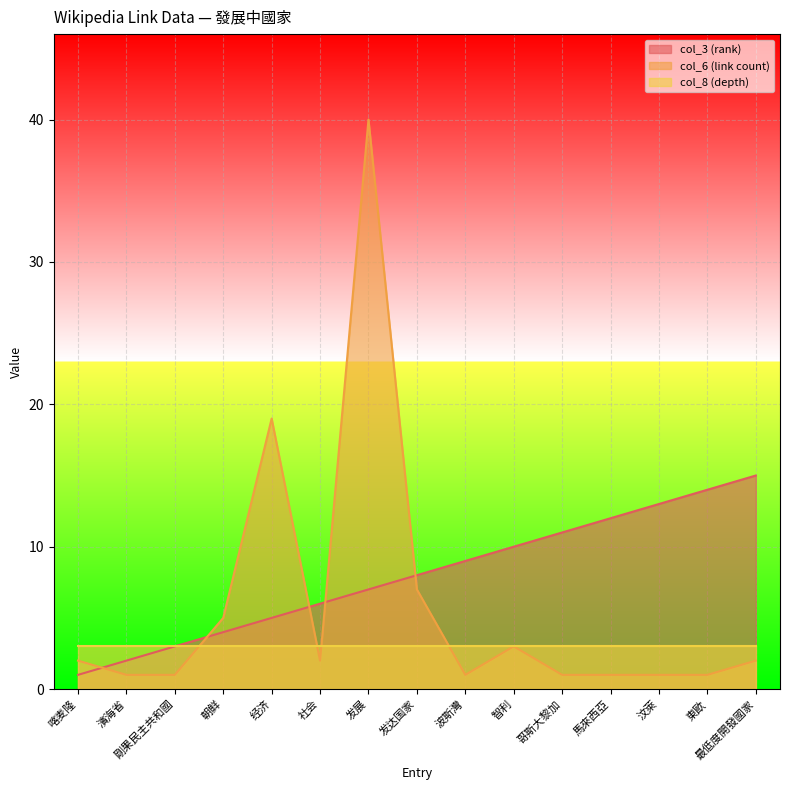

What is the value of the col_3 (rank) point at the 7th from the left?

7